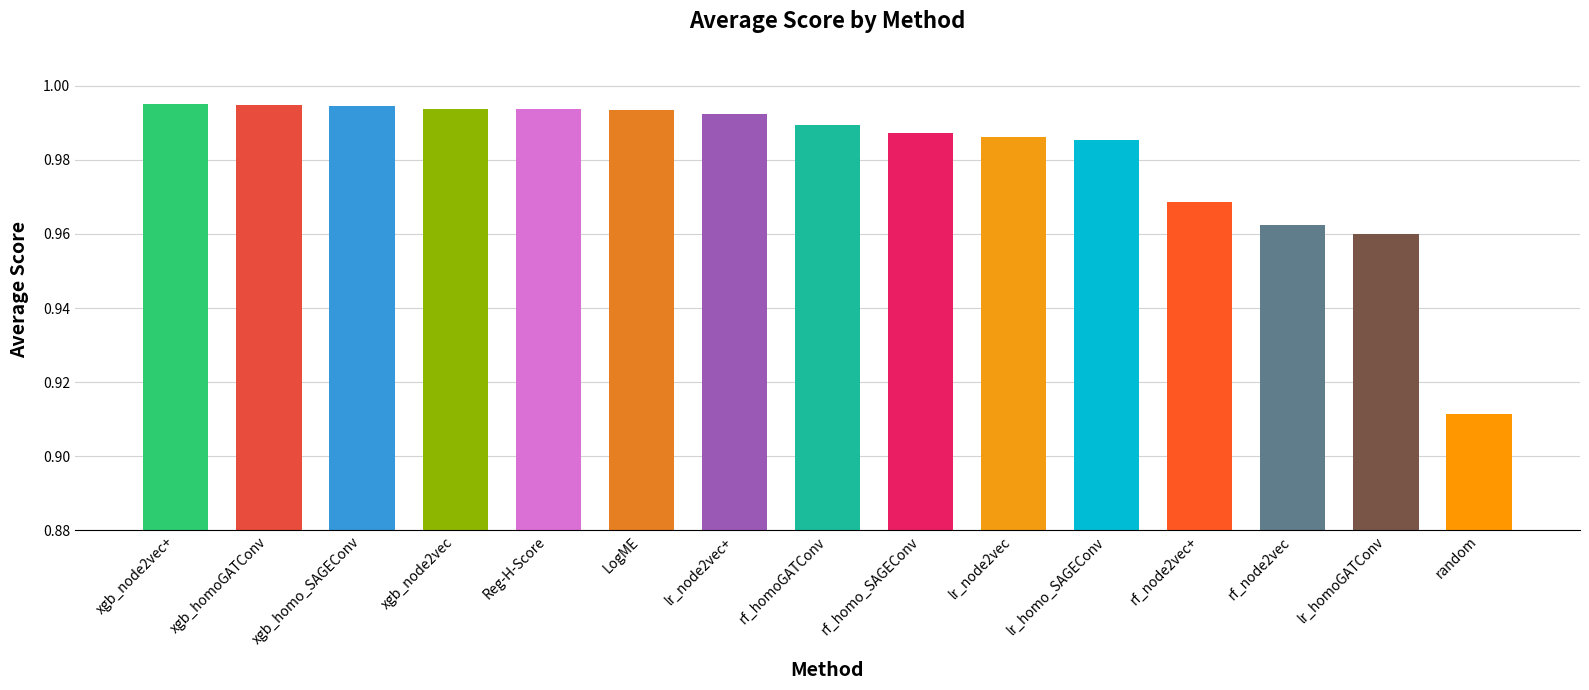

What is the approximate value at rf_homo_SAGEConv?

1.0